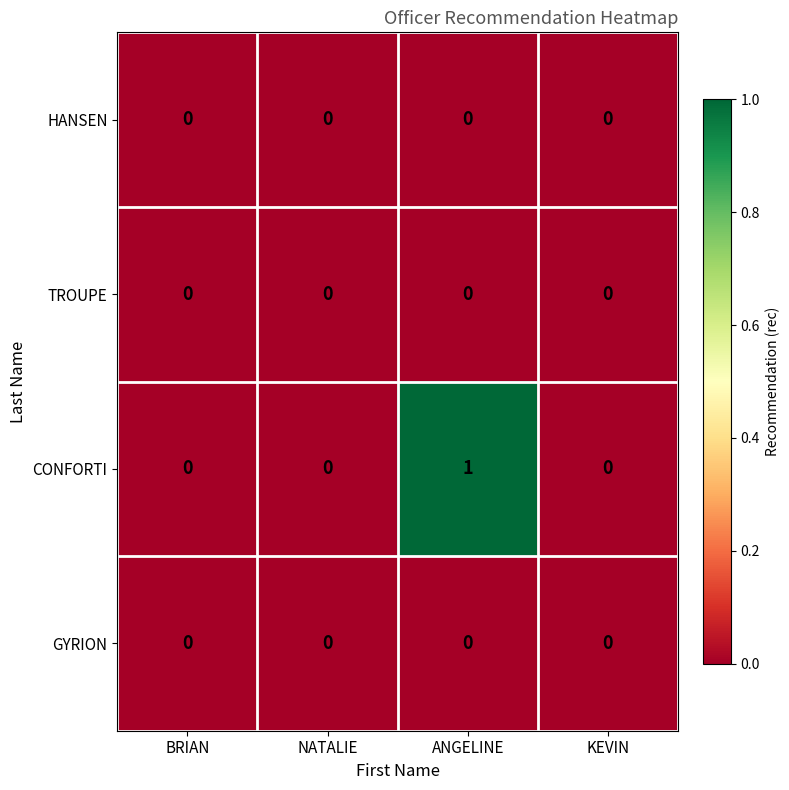

How many CONFORTI values are between 0 and 1?

4